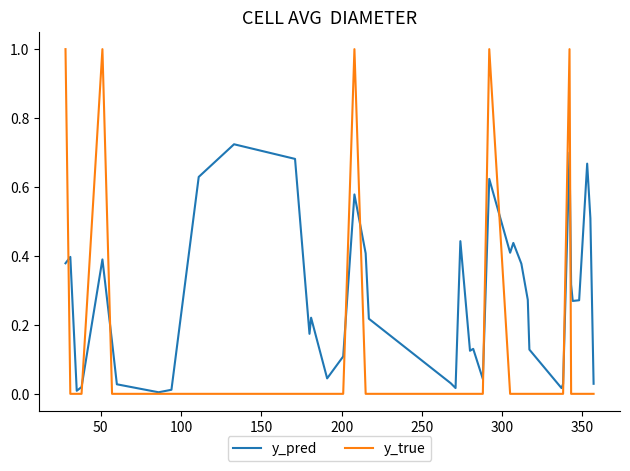

Does the chart display data point markers on the line(s)?

No